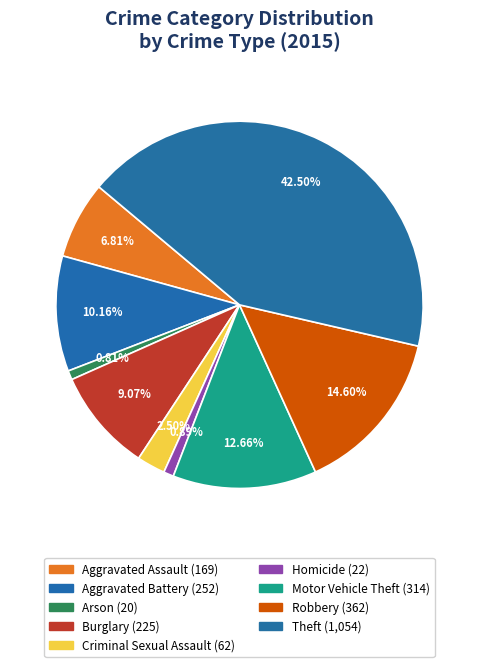

How many slices are in this pie chart?

9